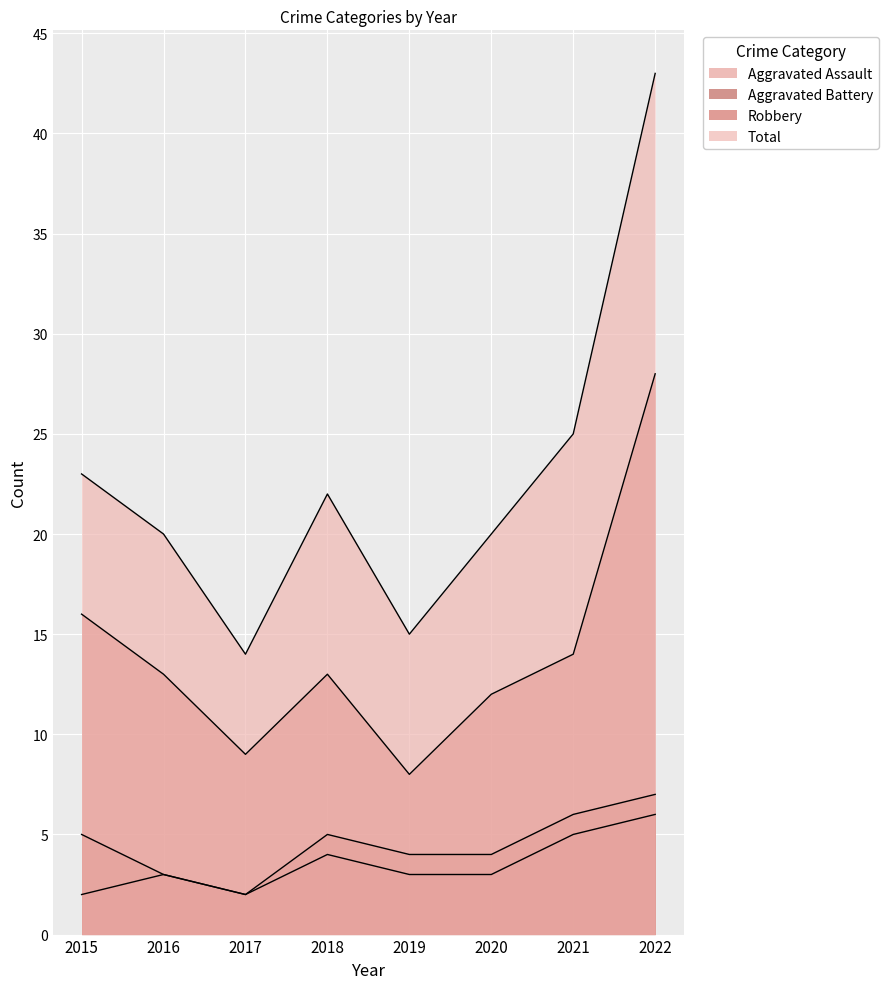

What is the average value of the Total series?

23